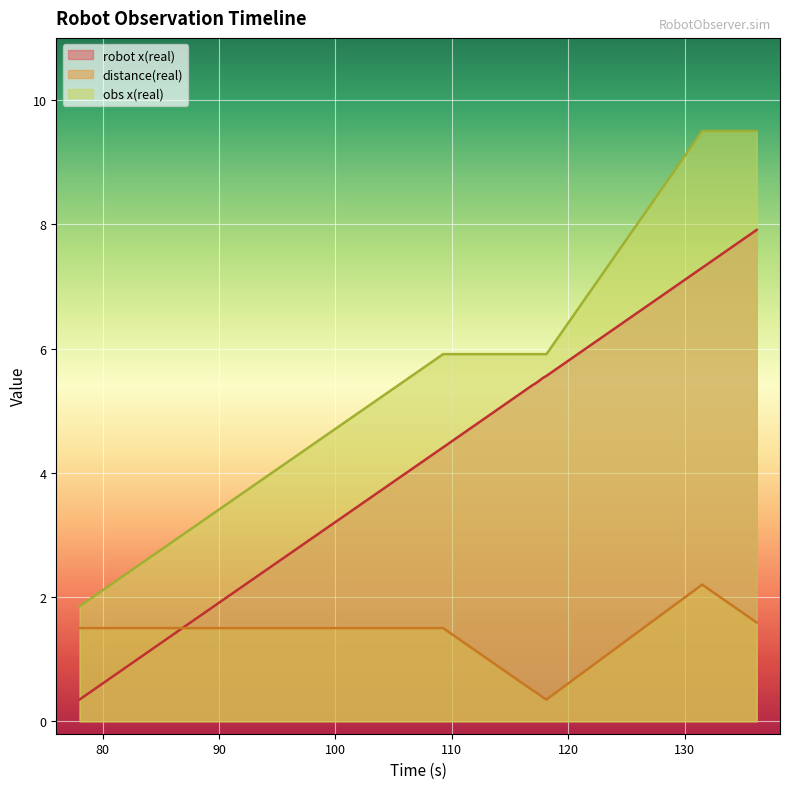

What is the value of the obs x(real) point at the 3rd from the left?

5.9